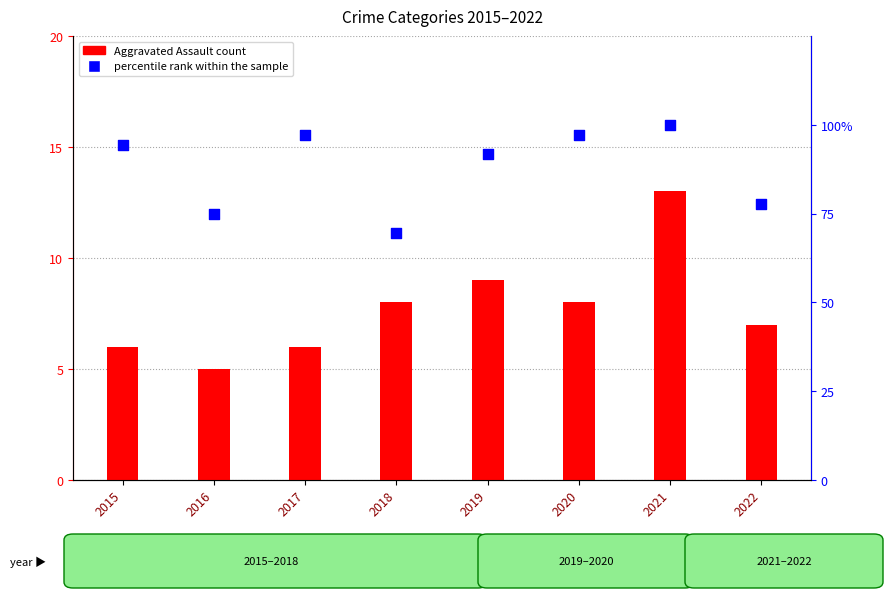

At how many categories does at least one series exceed 11?

8